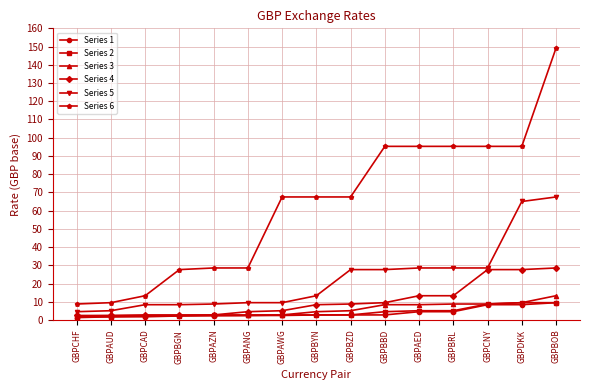

True or false: Series 1 and Series 6 cross at least once.

False